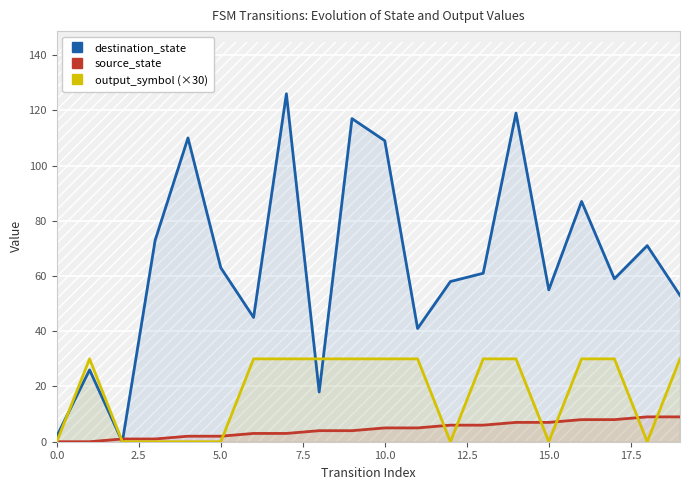

Is it true that output_symbol (×30) equals 40 at 10.0?

False